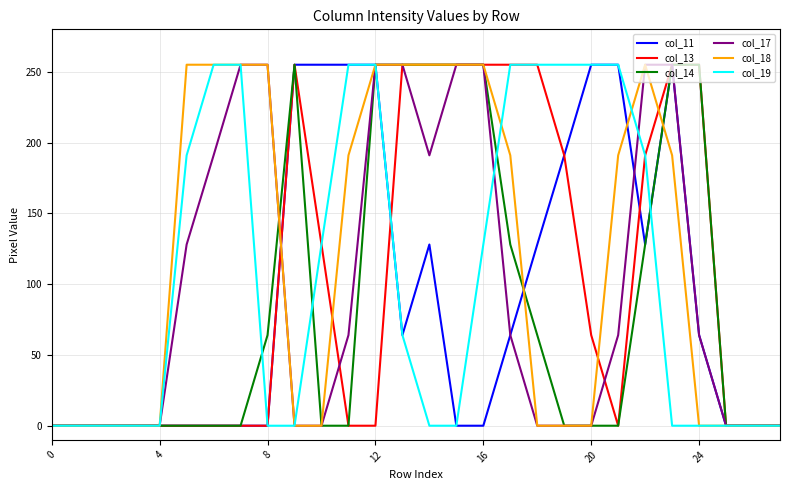

What is the greatest value displayed?

255